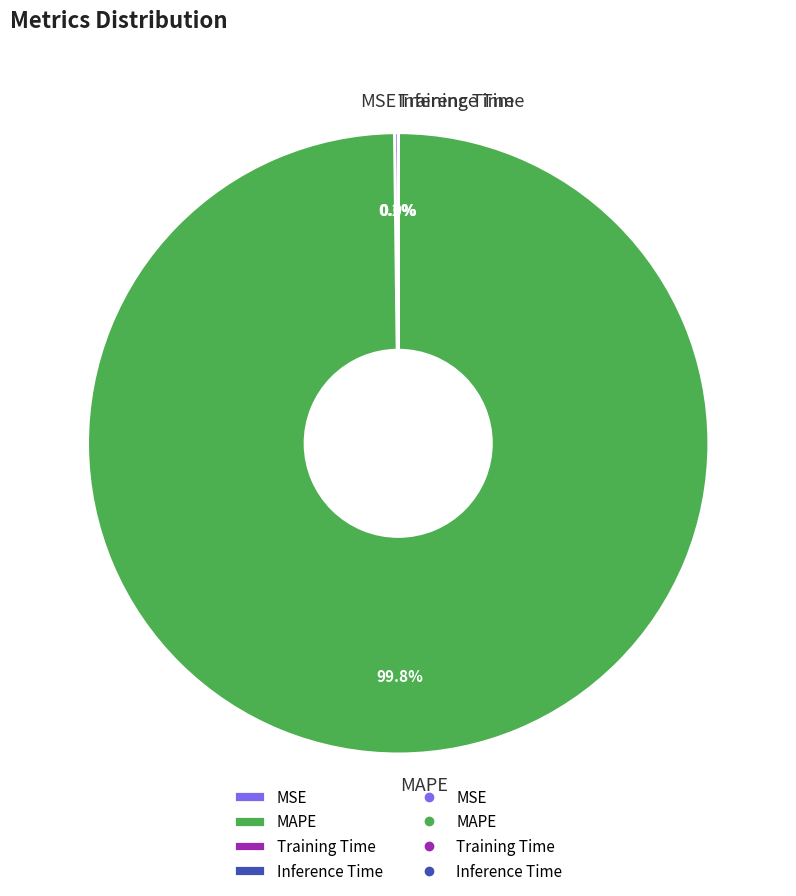

Does any single category account for the majority?

Yes